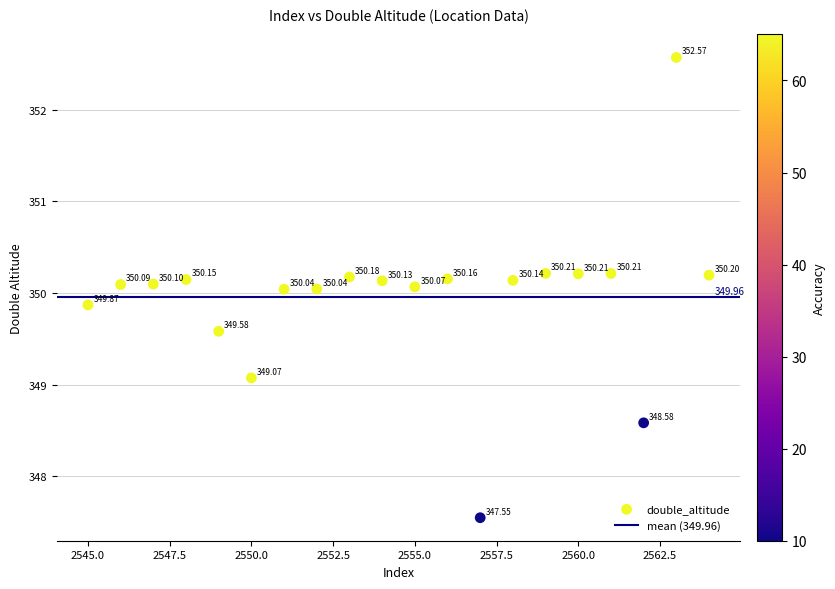

What is the range of Y values (max minus min)?

5.0